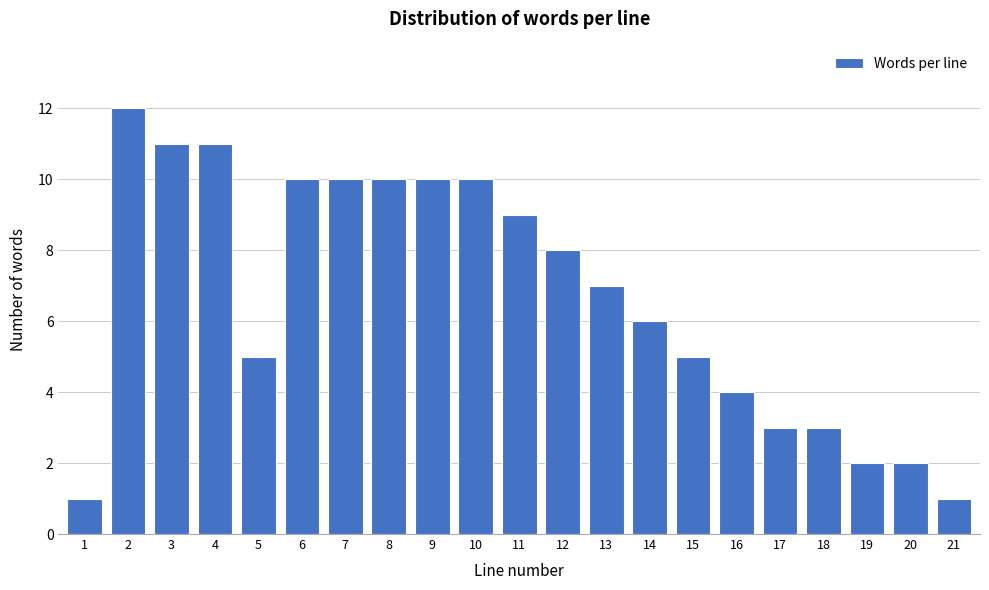

Reading right to left, extract all data points from this chart.

1	2	2	3	3	4	5	6	7	8	9	10	10	10	10	10	5	11	11	12	1